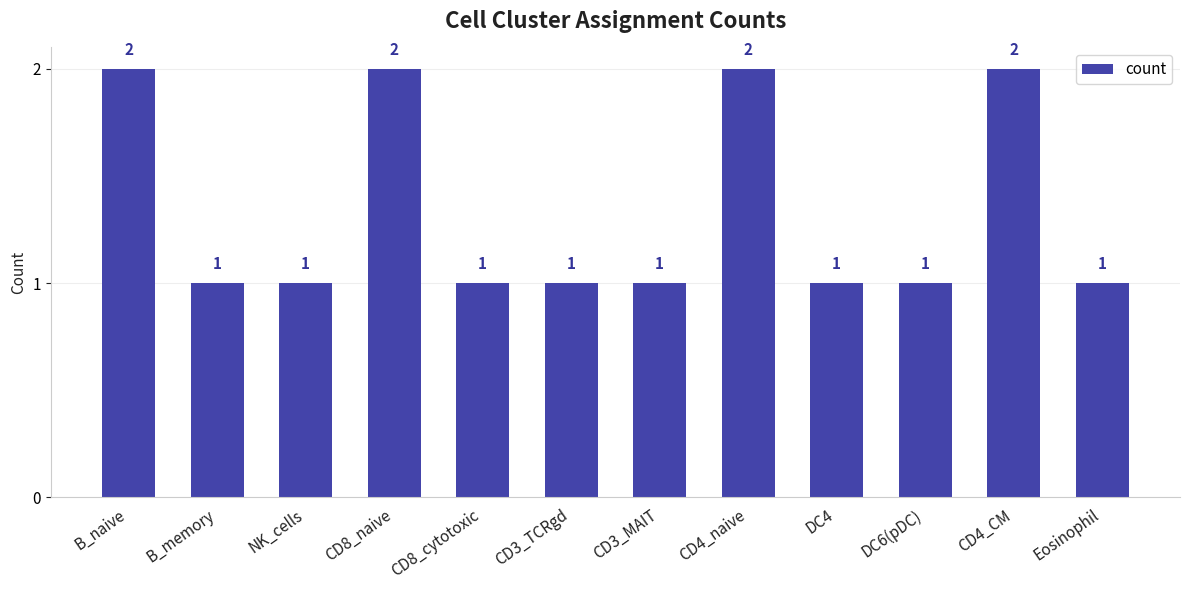

What is the greatest value displayed?

2